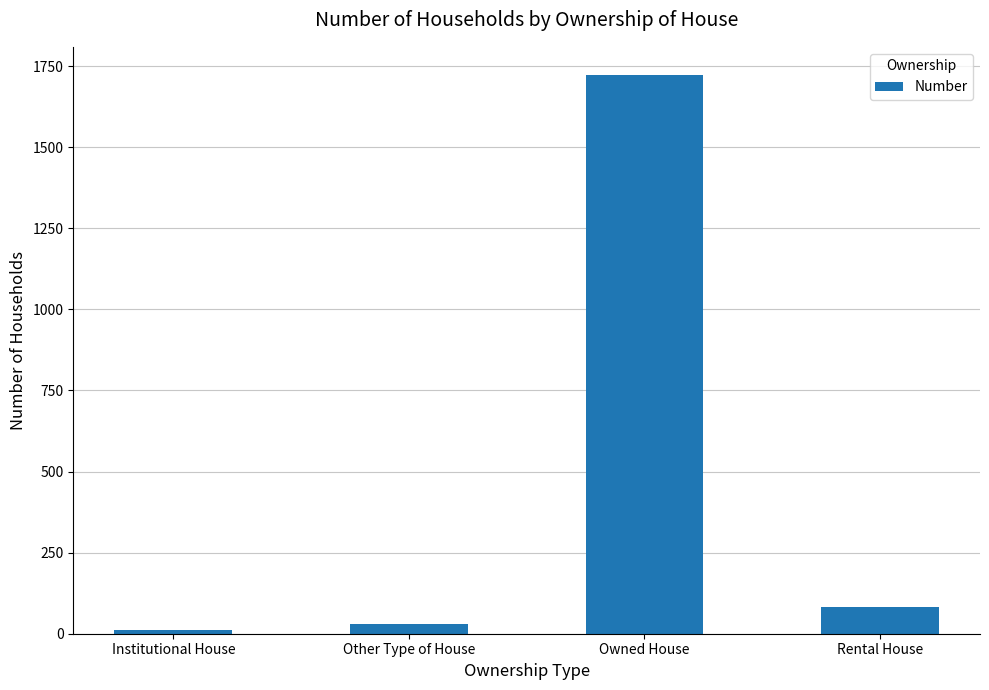

What is the difference between the maximum and minimum values?

1711